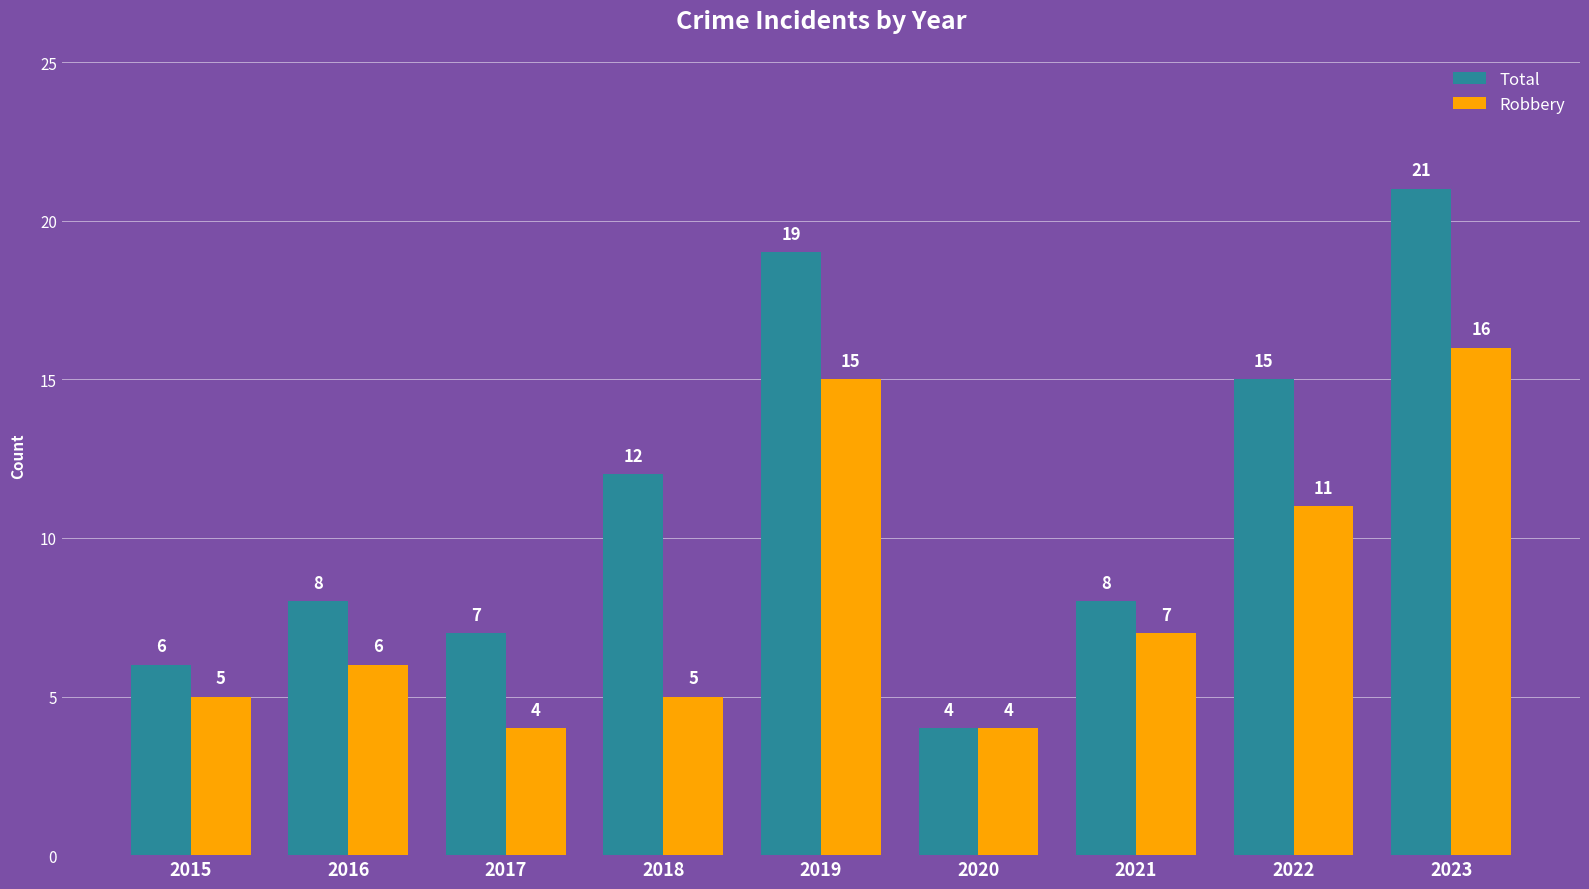

Which series has the largest range (max minus min)?

Total